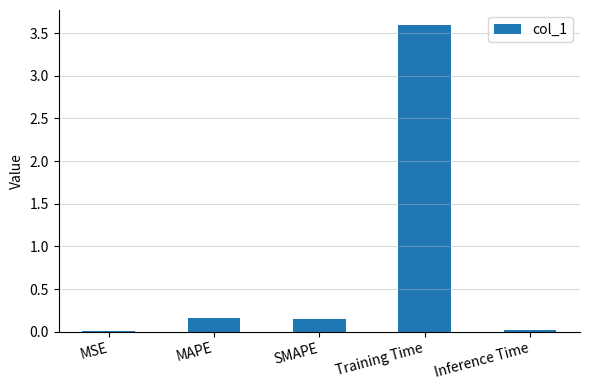

Which category has the highest value across all series?

Training Time